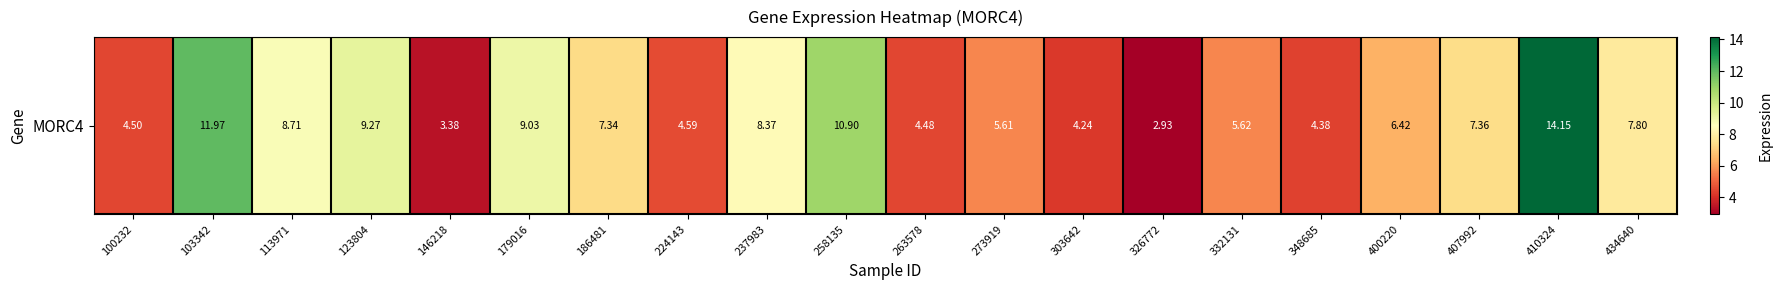

Reading left to right, extract all data points from this chart.

100232=4.5	103342=12.0	113971=8.7	123804=9.3	146218=3.4	179016=9.0	186481=7.3	224143=4.6	237983=8.4	258135=10.9	263578=4.5	273919=5.6	303642=4.2	326772=2.9	332131=5.6	348685=4.4	400220=6.4	407992=7.4	410324=14.2	434640=7.8